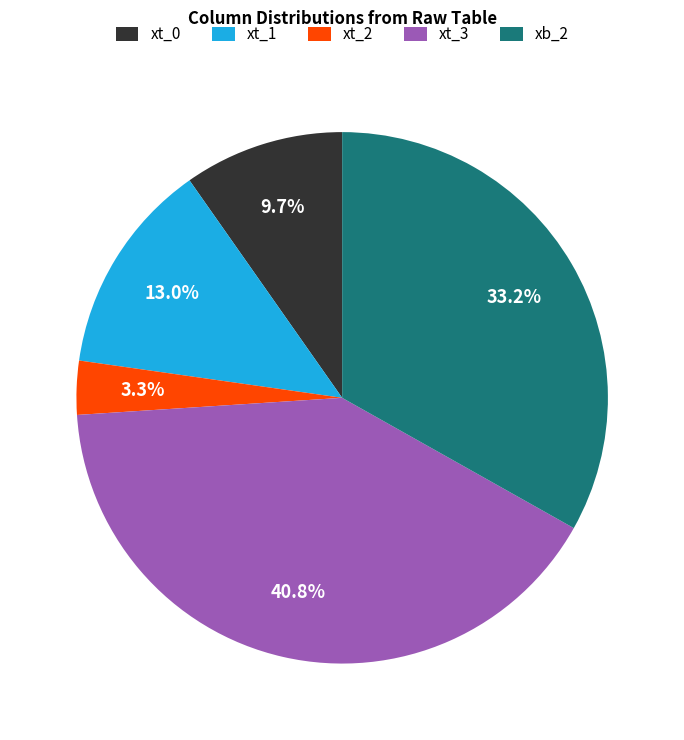

Is there a majority slice in this chart?

No